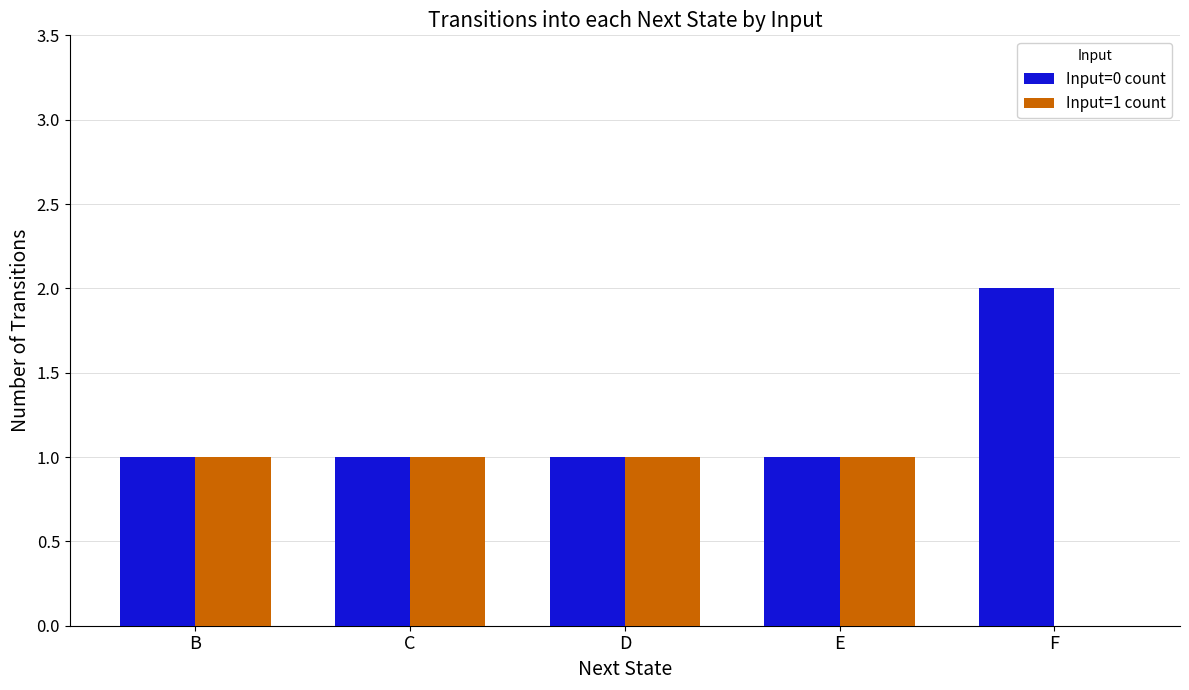

Is the value of Input=1 count at E greater than the value of Input=0 count at F?

No